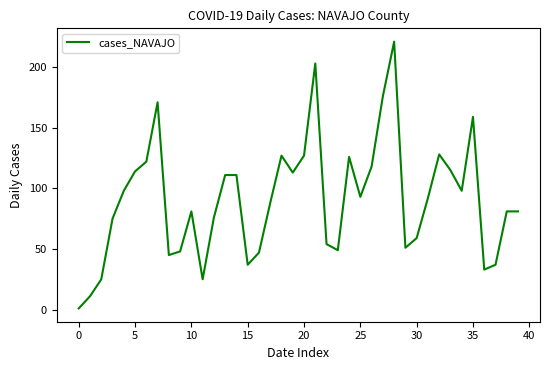

Reading left to right, list all the values displayed in this chart.

1	11	25	75	98	114	122	171	45	48	81	25	76	111	111	37	47	88	127	113	127	203	54	49	126	93	118	176	221	51	59	92	128	115	98	159	33	37	81	81